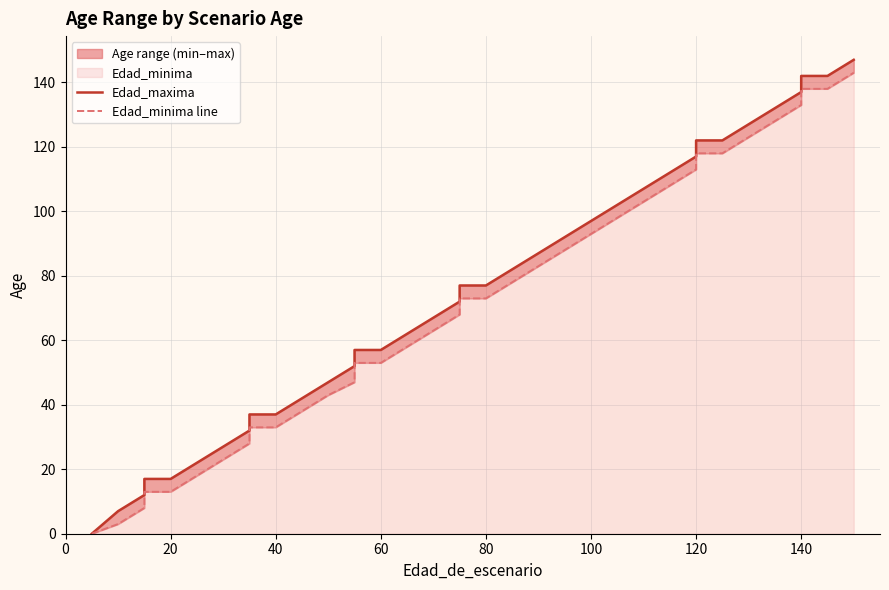

What is the highest value of the Edad_maxima series?

147